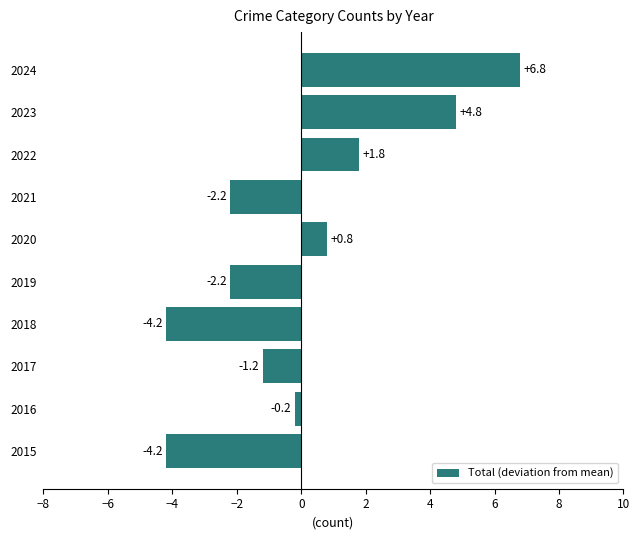

What is the maximum value shown in the chart?

6.8